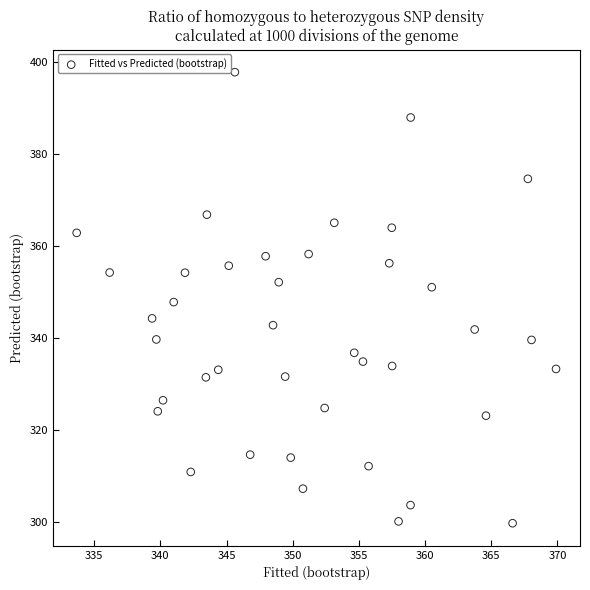

What is the range of Y values (max minus min)?

98.0